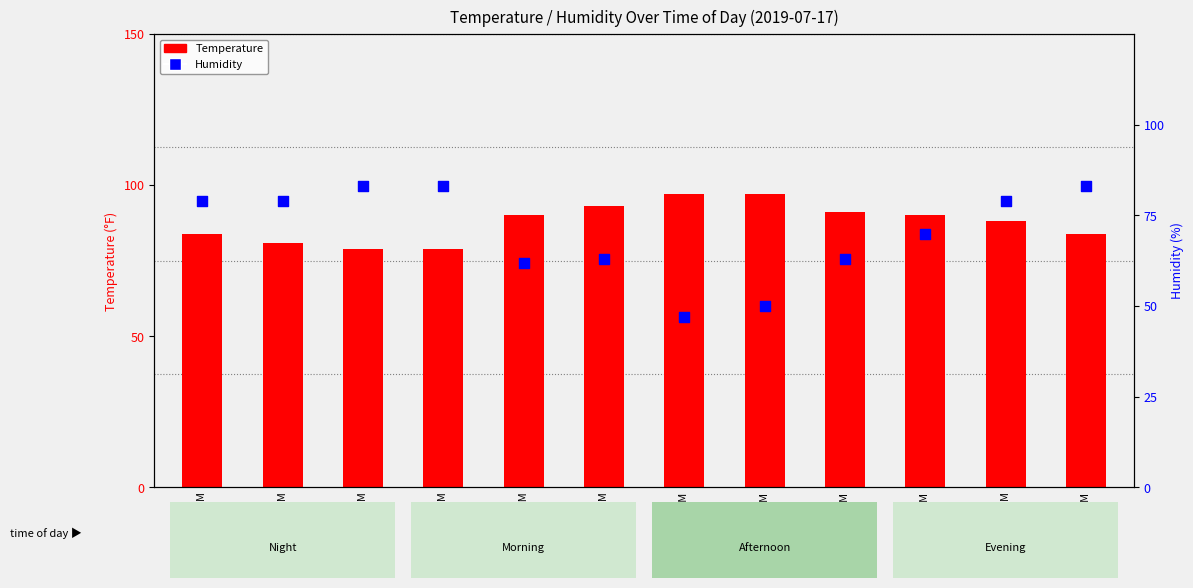

Is the value of Temperature at 6:00 AM greater than the value of Humidity at 10:00 PM?

No